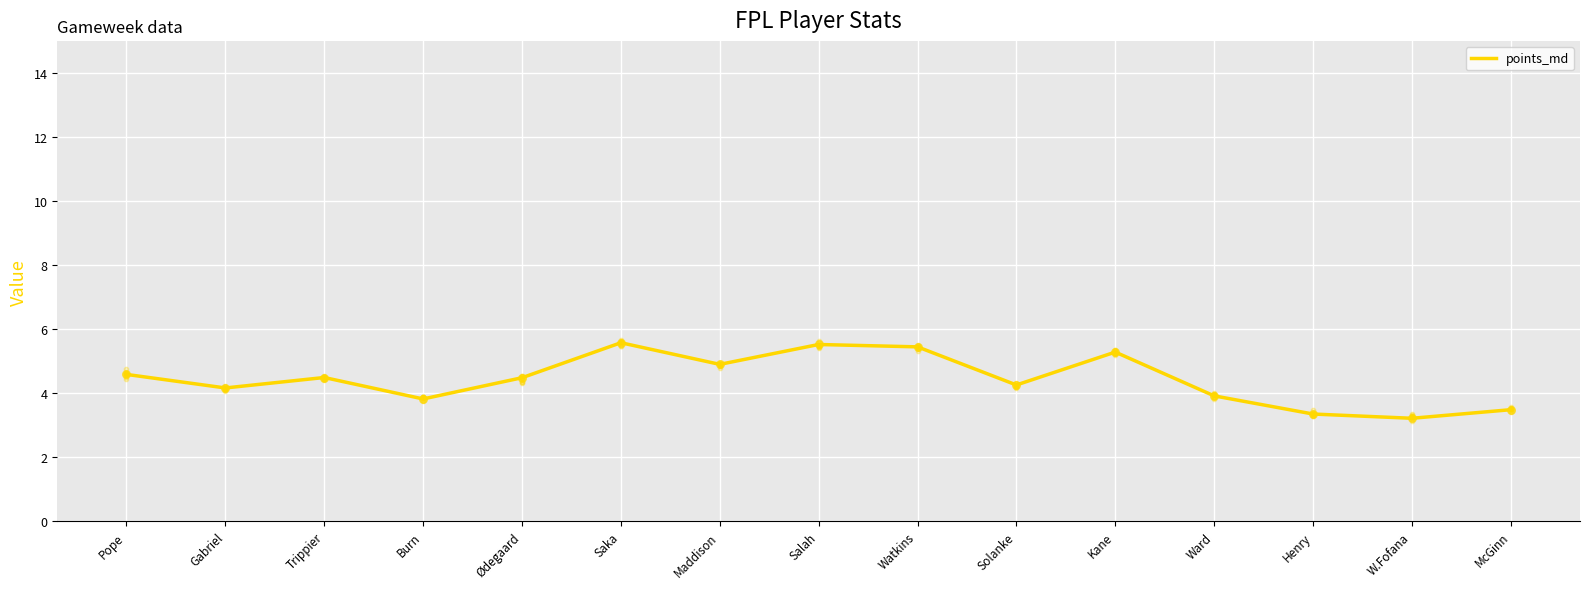

Between Watkins and Pope, which is larger?

Watkins